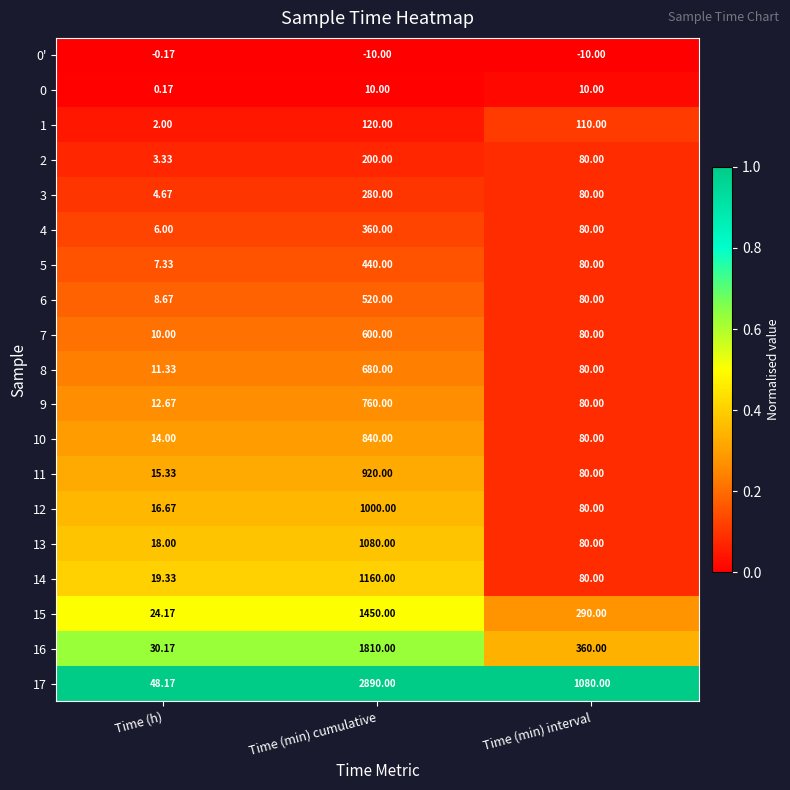

Rank the categories by 5 value from highest to lowest.

Time (min) cumulative, Time (min) interval, Time (h)